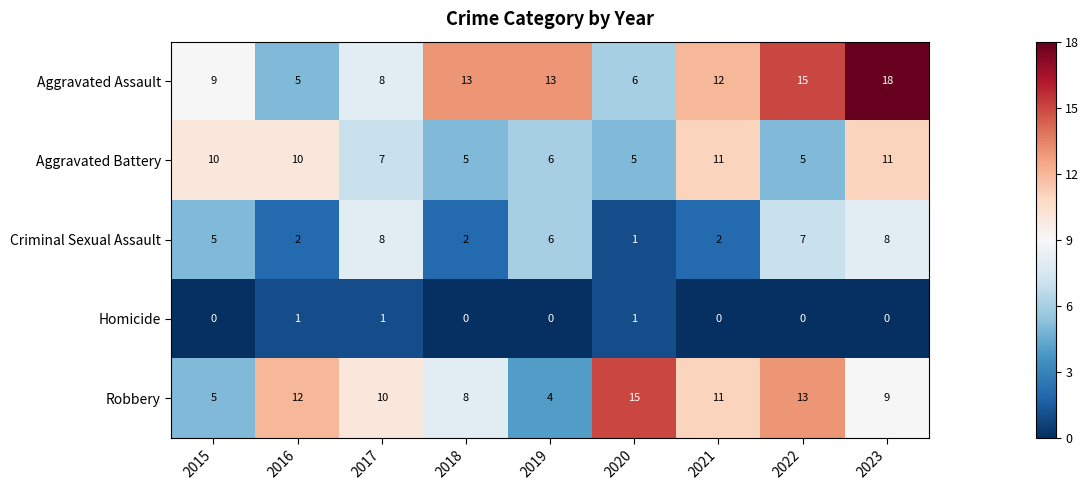

Which series has the largest range (max minus min)?

Aggravated Assault